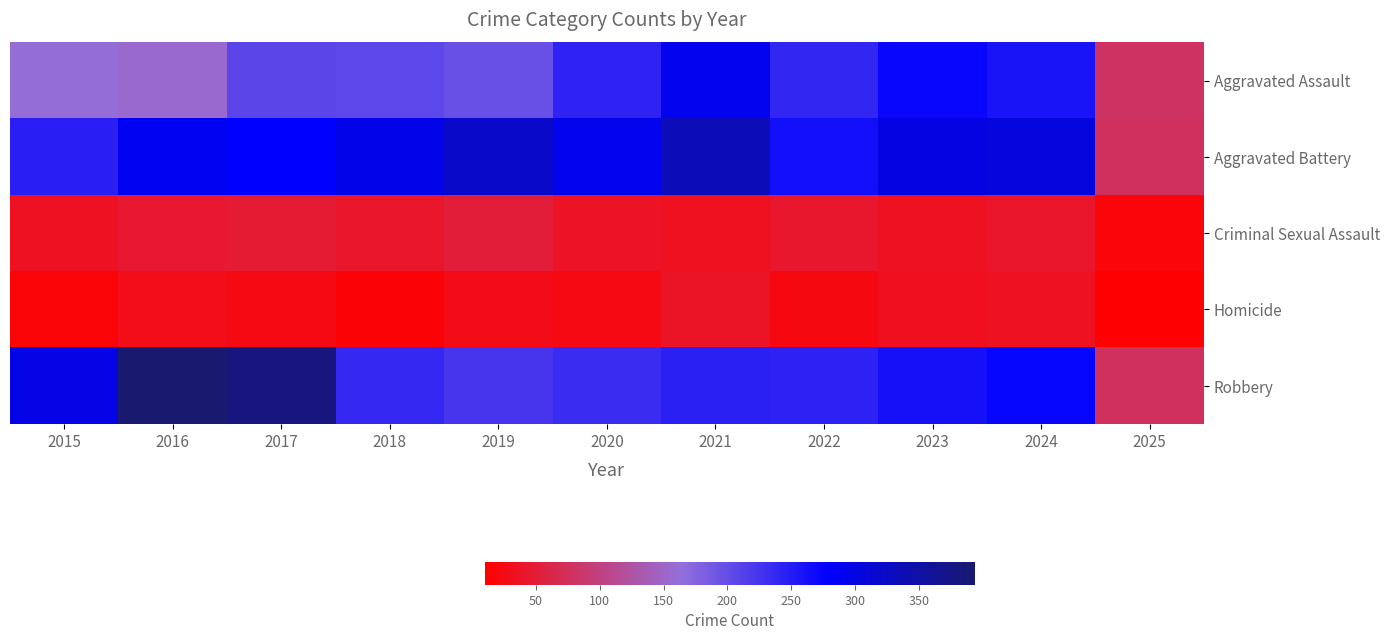

At 2019, list the series in order from largest to smallest.

Aggravated Battery, Robbery, Aggravated Assault, Criminal Sexual Assault, Homicide